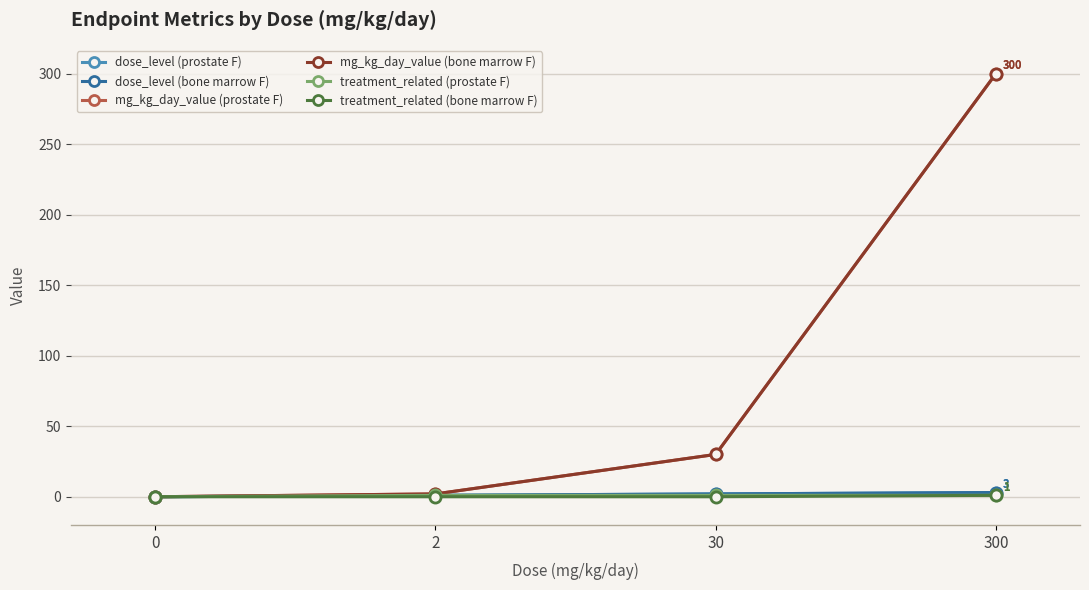

Does the chart have visible grid lines?

Yes